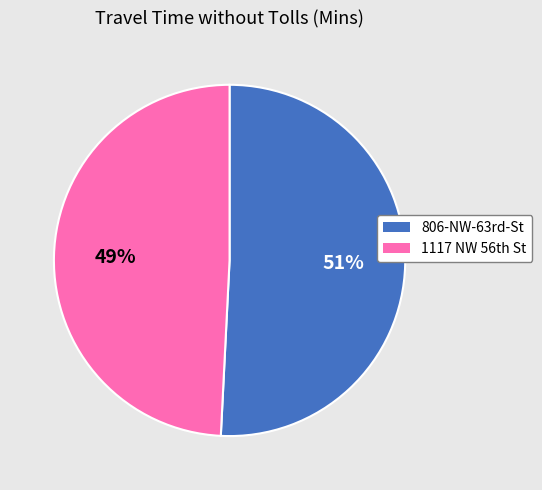

To the nearest percent, what is the average slice percentage?

50%